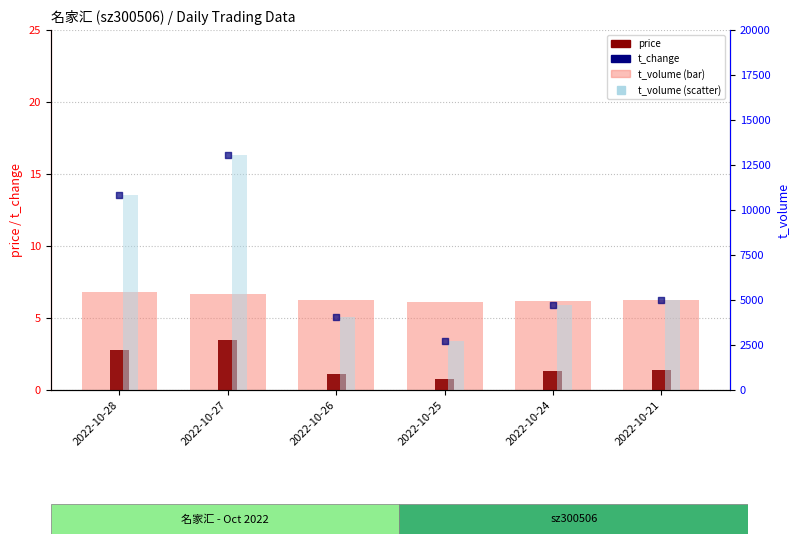

Which series has the largest Y range (max minus min)?

t_volume (bar)